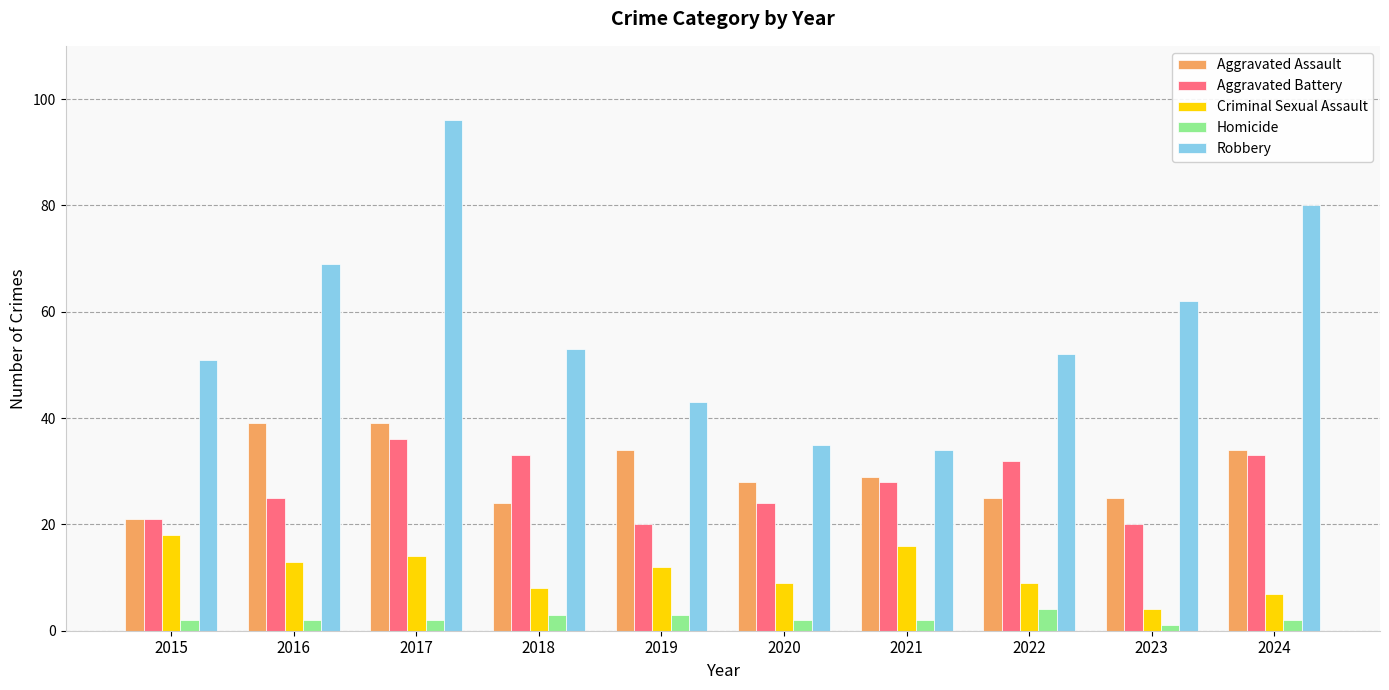

Which series has the widest spread of values?

Robbery